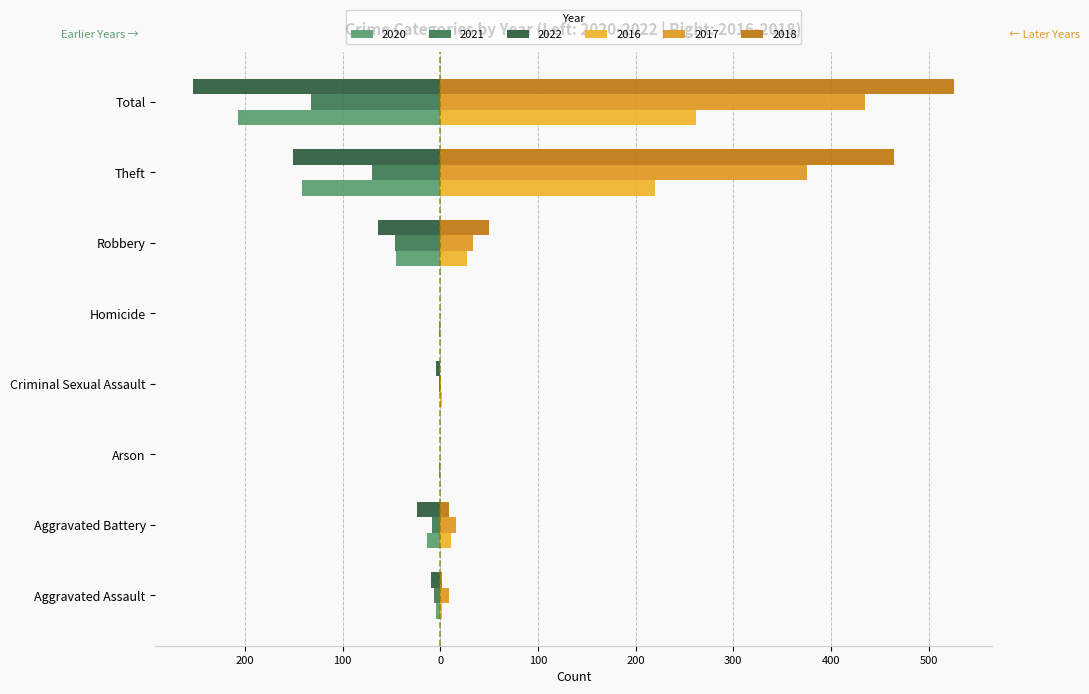

Which category has the lowest value in the 2018 series?

Arson